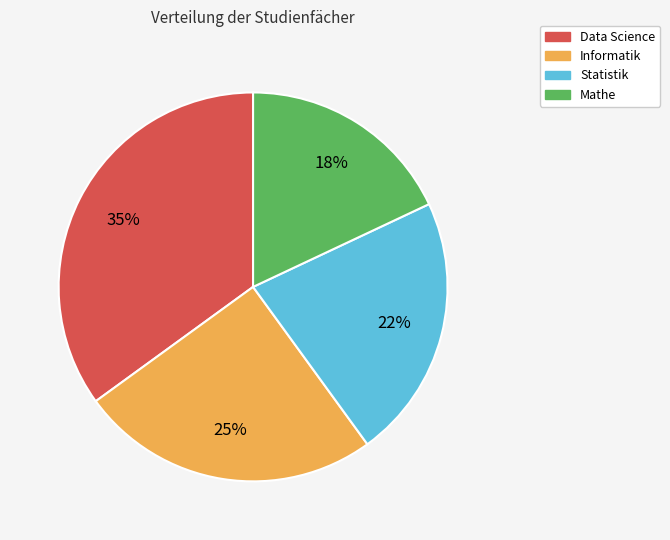

To the nearest percent, what portion does Informatik represent?

25%